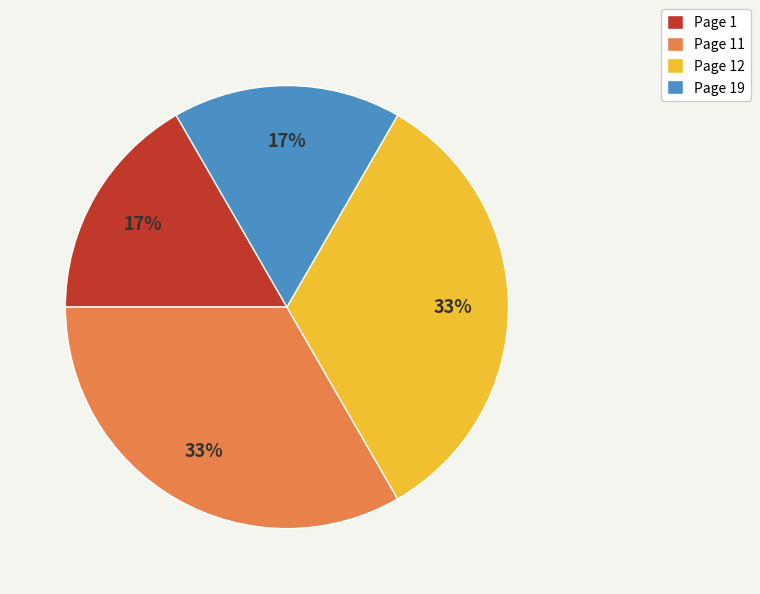

To the nearest percent, what is the average slice percentage?

25%